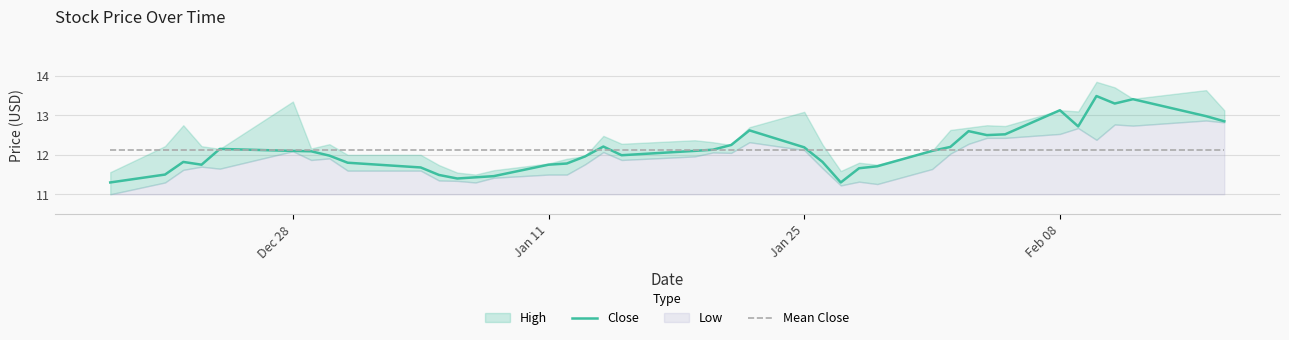

True or false: Mean Close has a value of 12.1 at Feb 08.

True